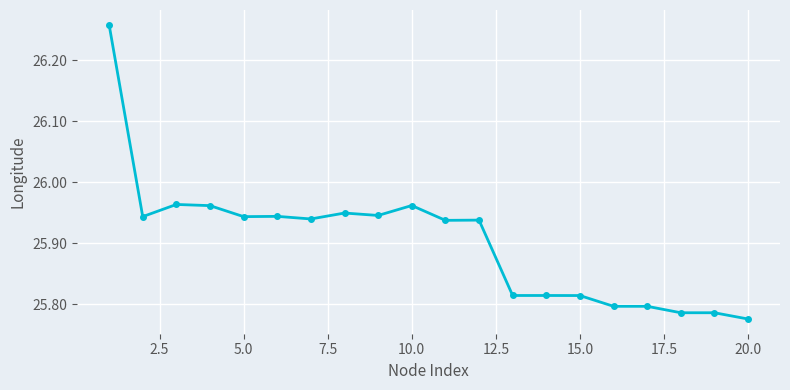

True or false: the data has more than 0 interior local peaks.

True